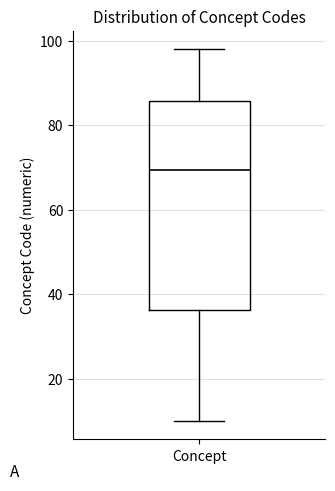

Transcribe this box plot: give where the median line is, the range the box spans, and where the two whiskers end, as read against the y-axis. The values are not printed on the chart, so give them approximately, as read against the axis.

median 70, box 36 to 86, whiskers 10 to 98